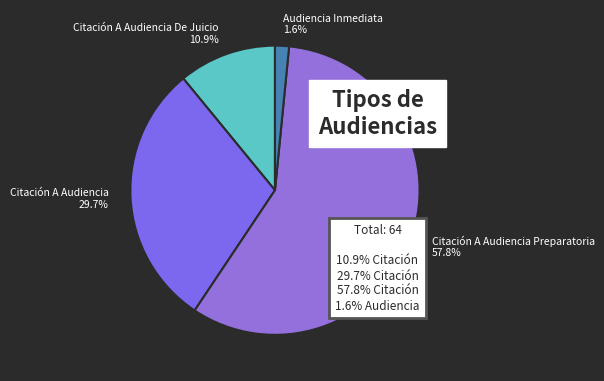

Count the number of slices in the pie.

4